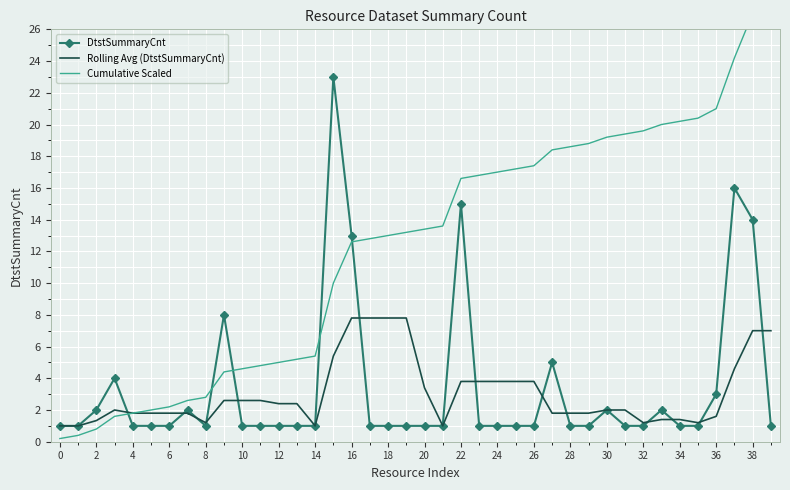

What are all the series names shown in the legend?

DtstSummaryCnt, Rolling Avg (DtstSummaryCnt), Cumulative Scaled